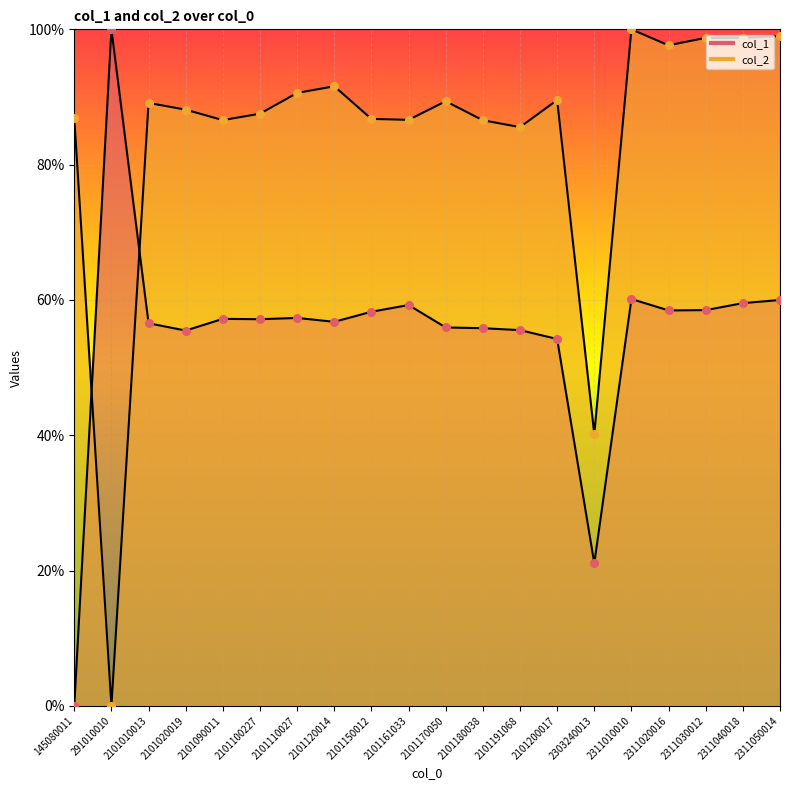

Which series has the largest Y range (max minus min)?

col_1